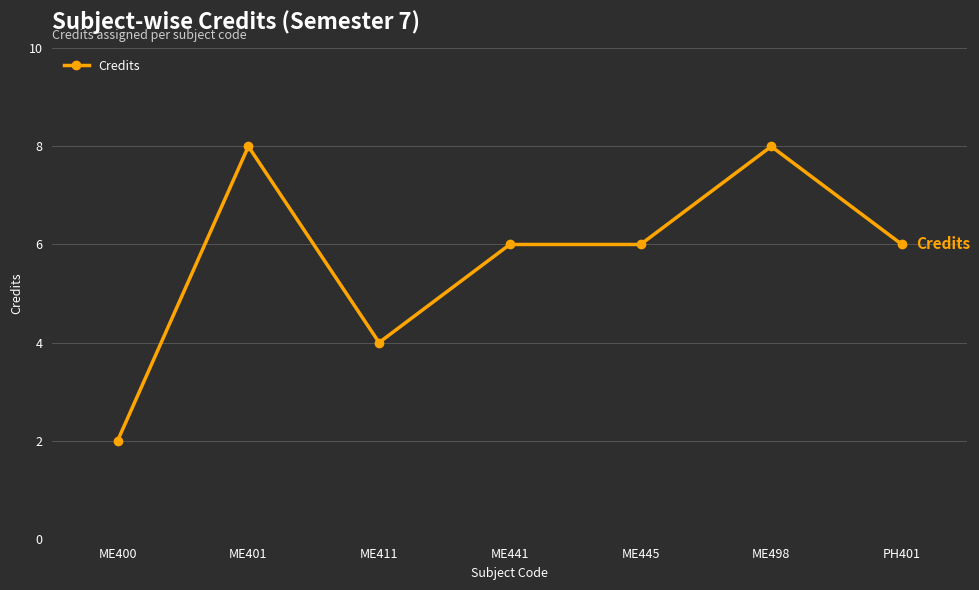

What is the change in value from ME411 to ME445?

+2